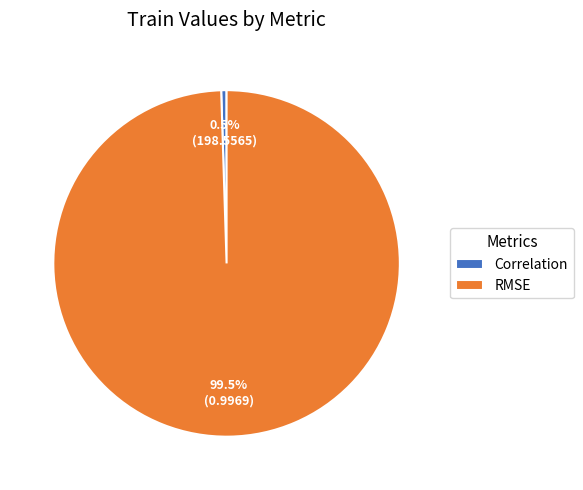

To the nearest percent, what is the difference between the Correlation and RMSE slice percentages?

99%